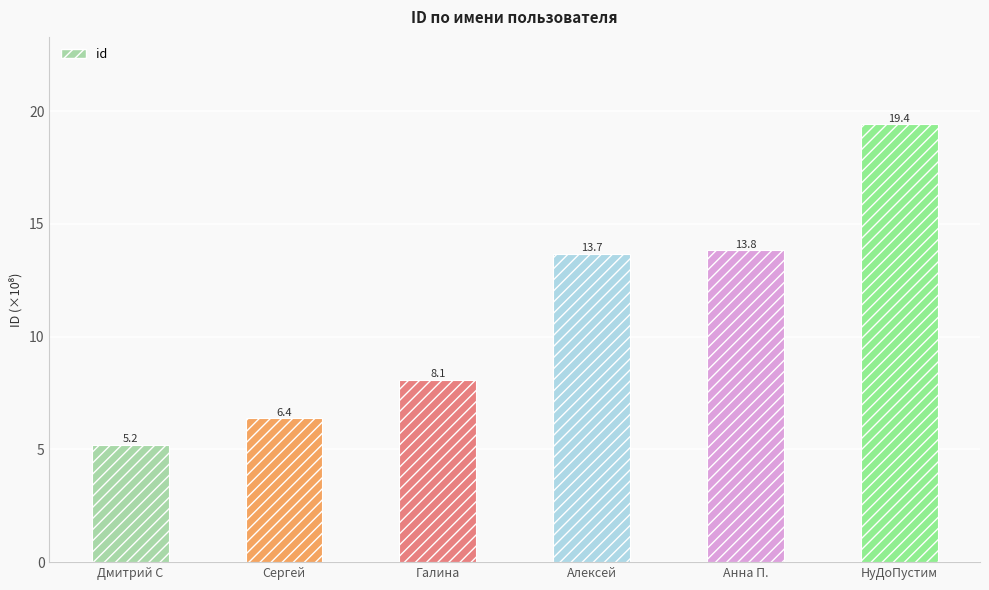

How many data points does each series have?

6